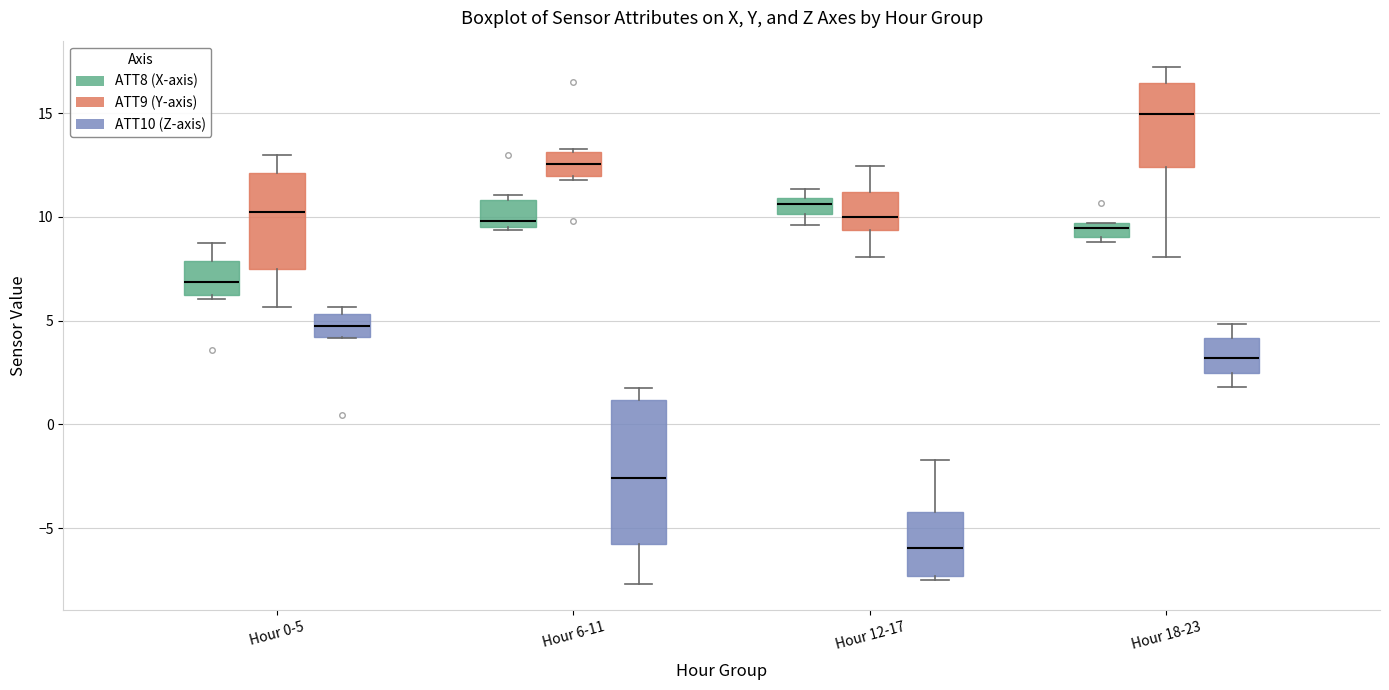

Which box is the tallest, from its lower edge to its upper edge?

Hour 6-11 (ATT10 (Z-axis))